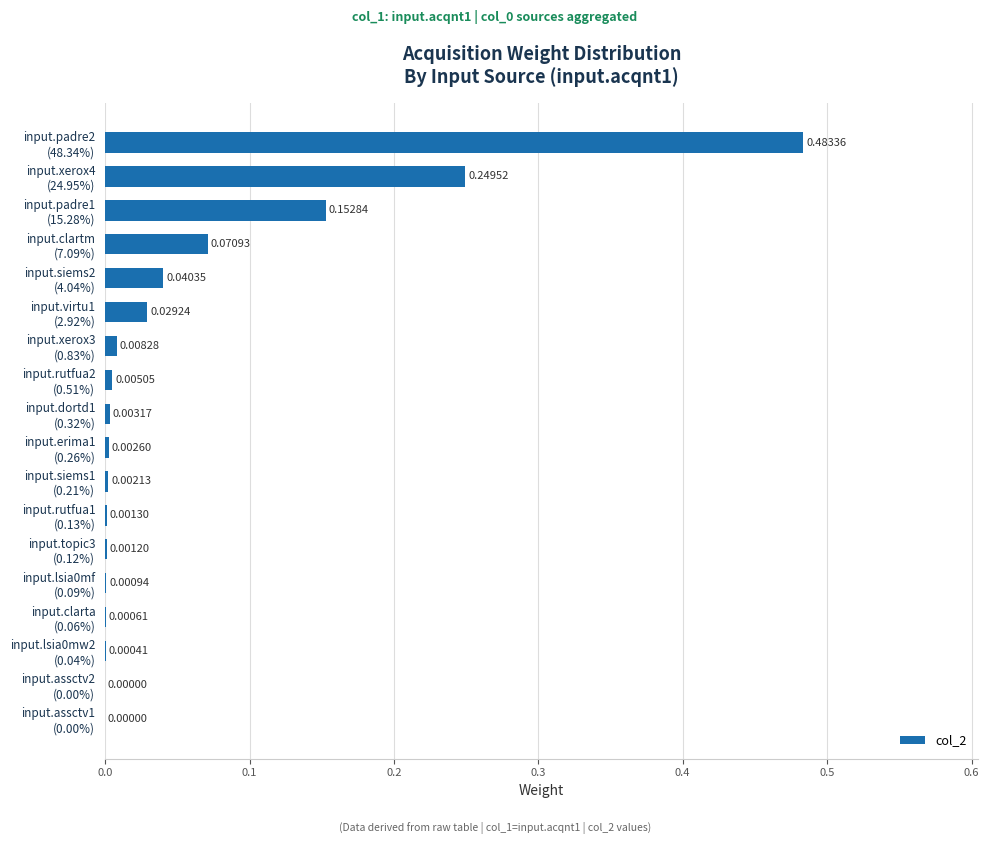

What is the sum of all values?

1.1